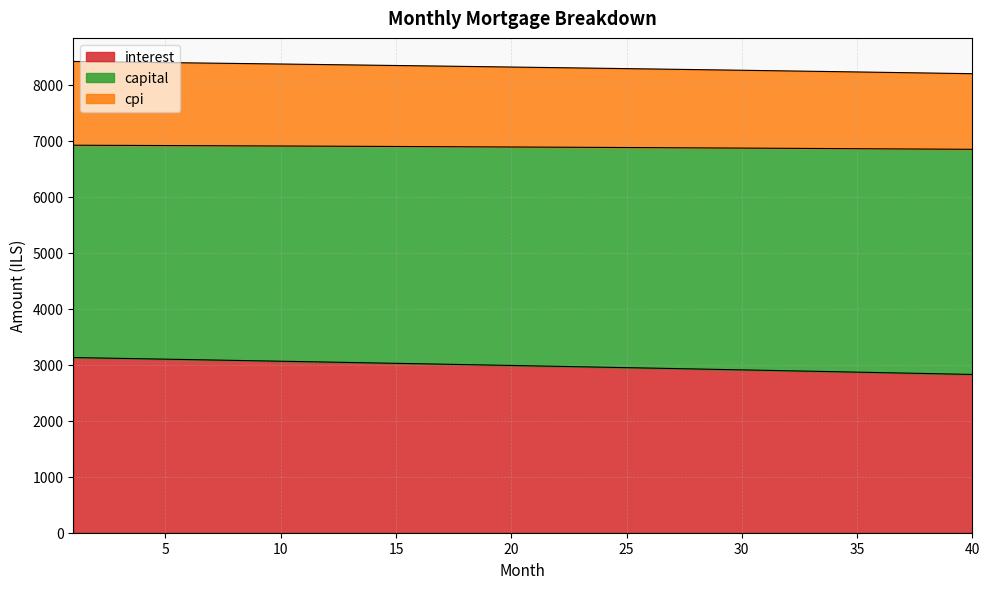

What is the highest value of the interest series?

3129.7